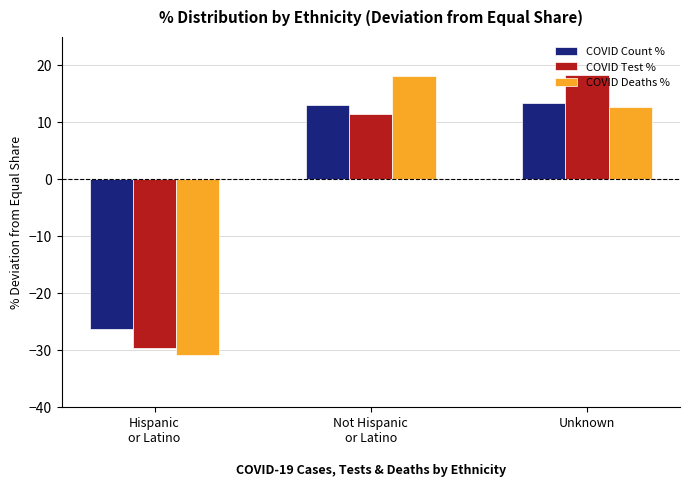

Reading right to left, extract all data points from this chart.

COVID Count %: 13.3	12.9	-26.2
COVID Test %: 18.3	11.4	-29.6
COVID Deaths %: 12.7	18.1	-30.8